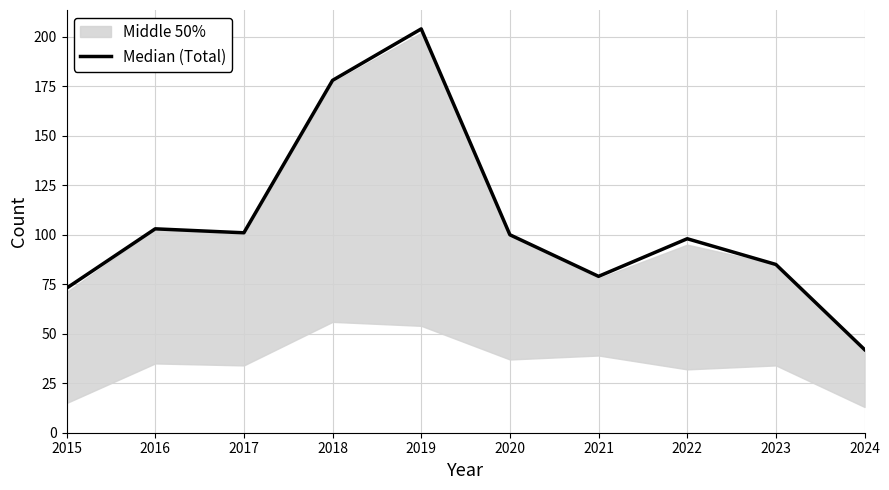

How many lines are shown in the chart?

1